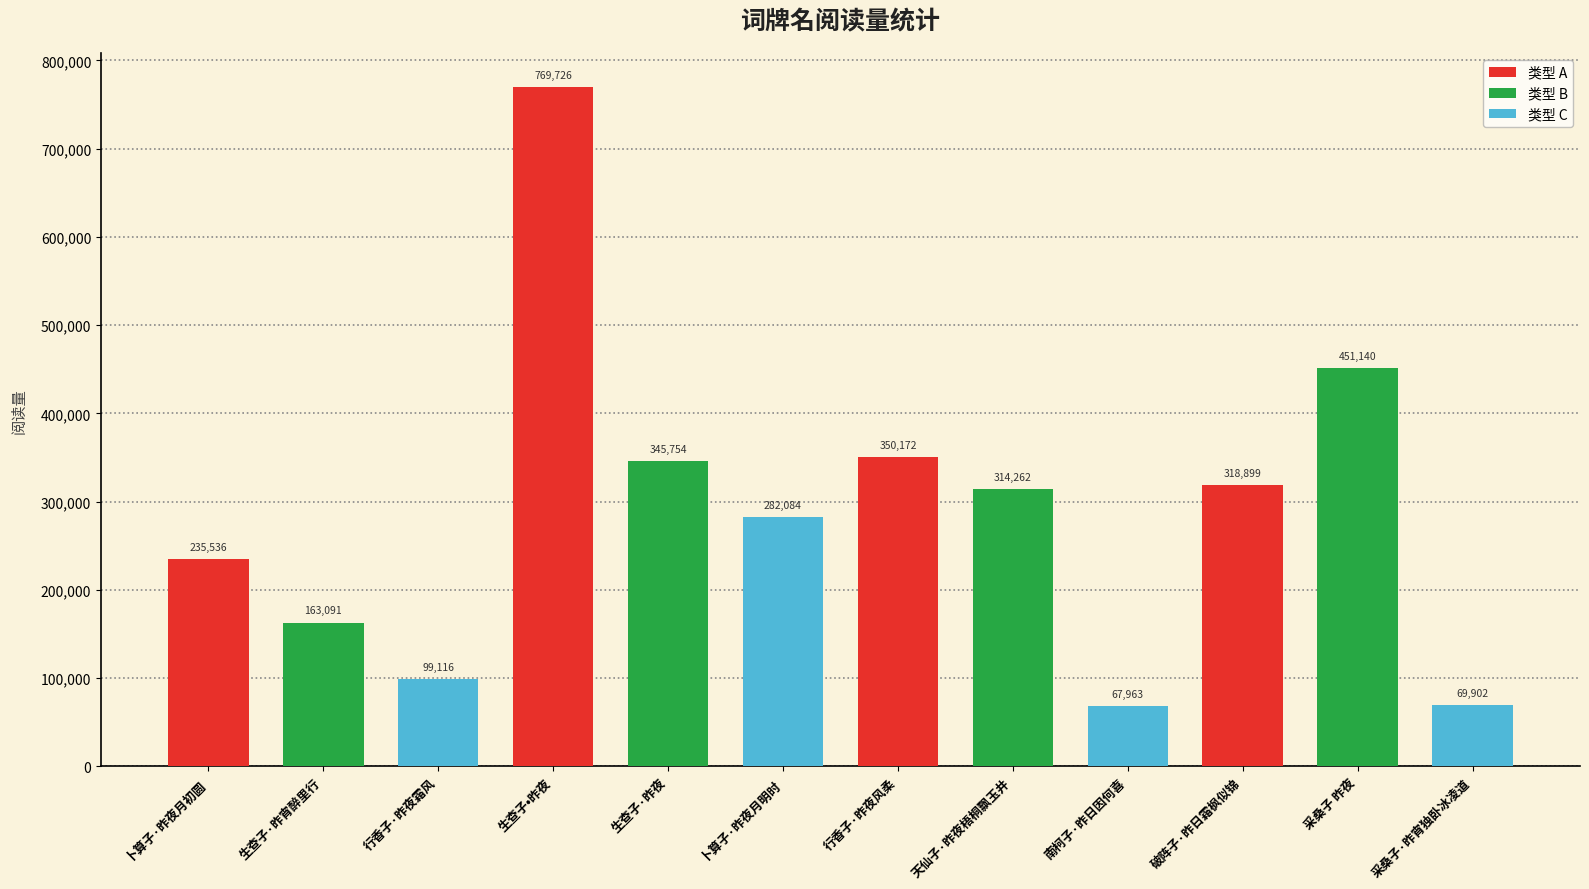

Rank the categories by value from highest to lowest.

生查子•昨夜, 采桑子 昨夜, 行香子·昨夜风柔, 生查子·昨夜, 破阵子·昨日霜枫似锦, 天仙子·昨夜梧桐飘玉井, 卜算子·昨夜月明时, 卜算子·昨夜月初圆, 生查子·昨宵醉里行, 行香子·昨夜霜风, 采桑子·昨宵独卧冰凌道, 南柯子·昨日因何喜